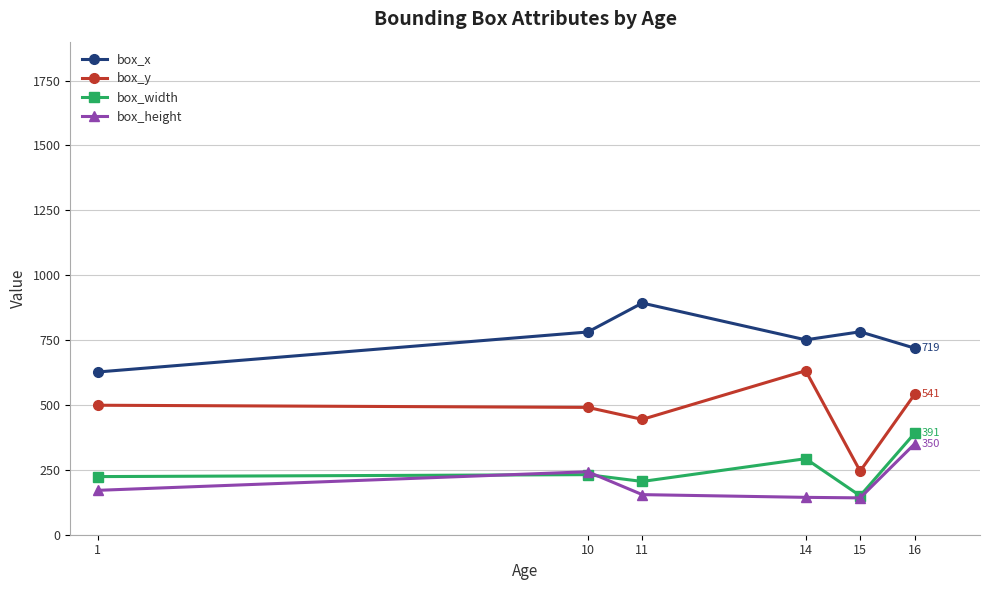

Which series changed the most between 1 and 16?

box_height